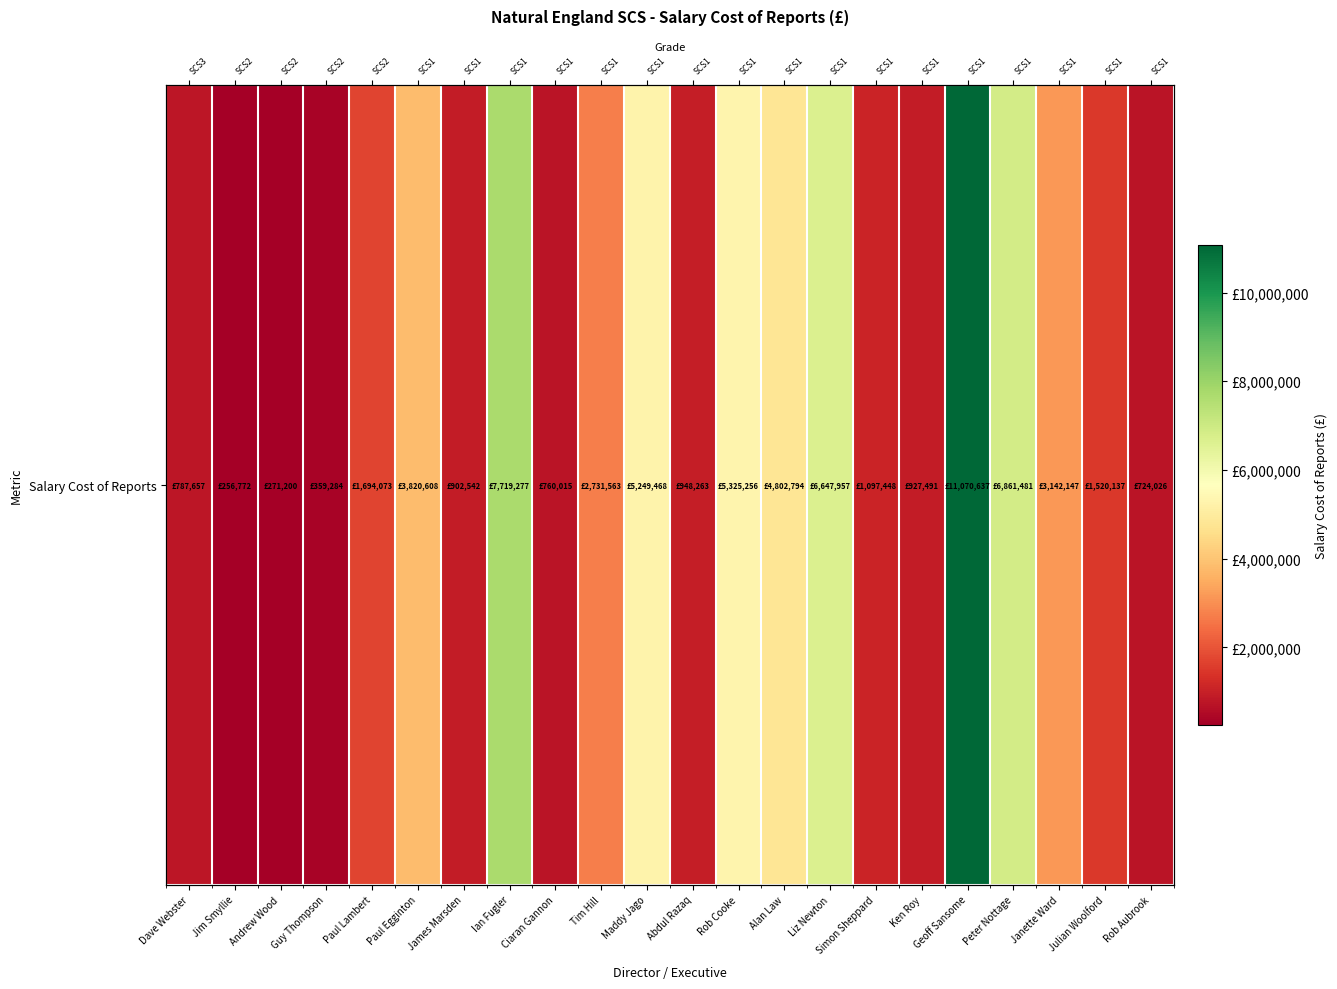

Rank the categories by value from highest to lowest.

Geoff Sansome, Ian Fugler, Peter Nottage, Liz Newton, Rob Cooke, Maddy Jago, Alan Law, Paul Egginton, Janette Ward, Tim Hill, Paul Lambert, Julian Woolford, Simon Sheppard, Abdul Razaq, Ken Roy, James Marsden, Dave Webster, Ciaran Gannon, Rob Aubrook, Guy Thompson, Andrew Wood, Jim Smyllie